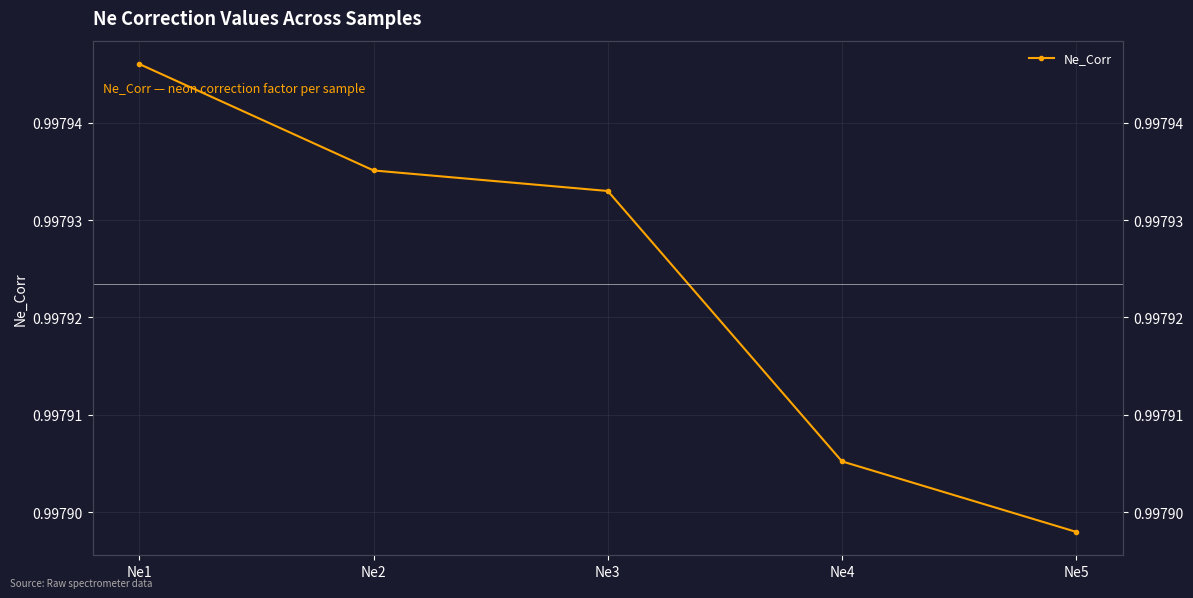

Which label corresponds to the largest value in the chart?

Ne1